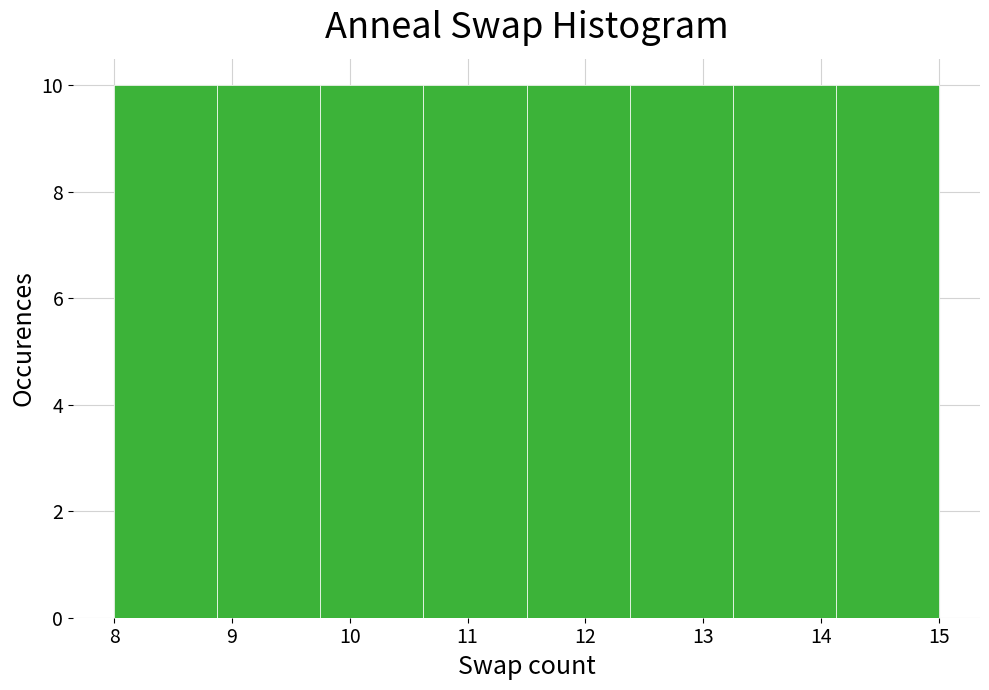

Reading left to right, list every bar in this chart as the range it spans on the x-axis followed by its height. Neither the bar edges nor the heights are printed on the chart, so give them approximately, as read against the axes.

8.0 to 8.9: 10
8.9 to 9.8: 10
9.8 to 10.6: 10
10.6 to 11.5: 10
11.5 to 12.4: 10
12.4 to 13.3: 10
13.3 to 14.1: 10
14.1 to 15.0: 10